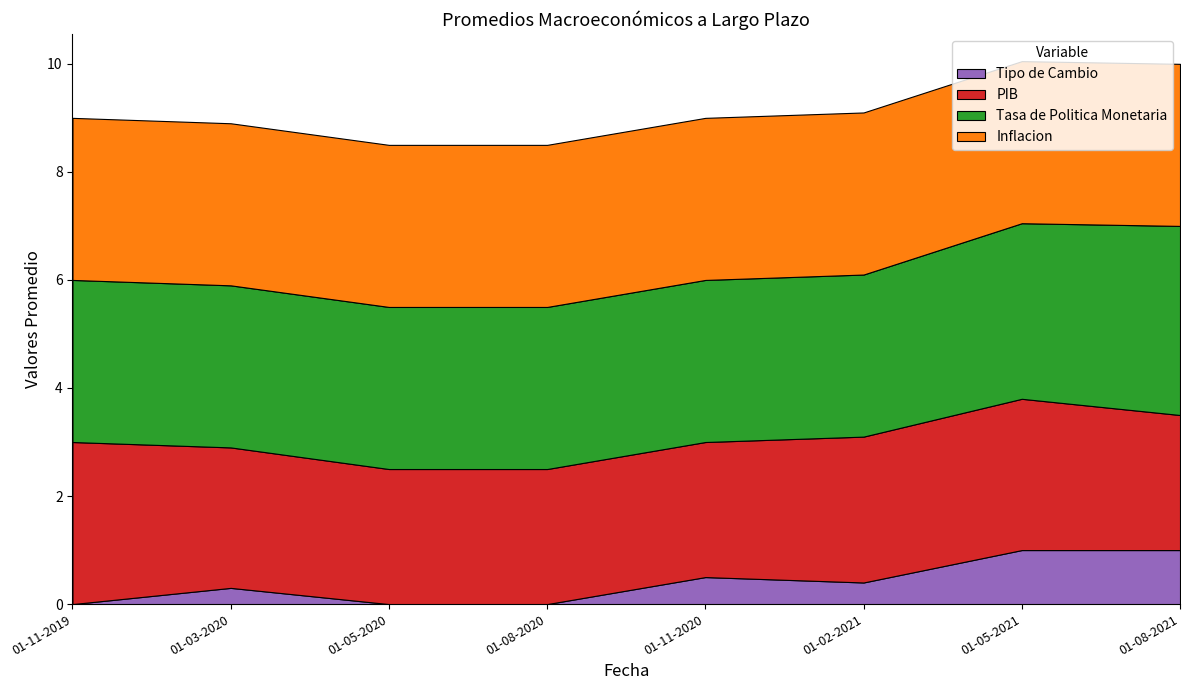

Reading left to right, list all the values displayed in this chart.

Tipo de Cambio: 0.0	0.3	0.0	0.0	0.5	0.4	1.0	1.0
PIB: 3.0	2.6	2.5	2.5	2.5	2.7	2.8	2.5
Tasa de Politica Monetaria: 3.0	3.0	3.0	3.0	3.0	3.0	3.2	3.5
Inflacion: 3.0	3.0	3.0	3.0	3.0	3.0	3.0	3.0